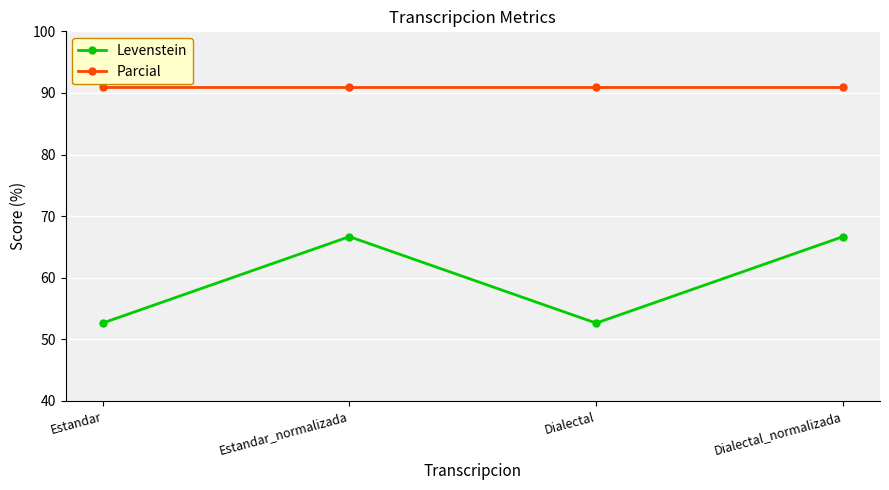

Rank the series by their maximum value, from highest to lowest.

Parcial, Levenstein